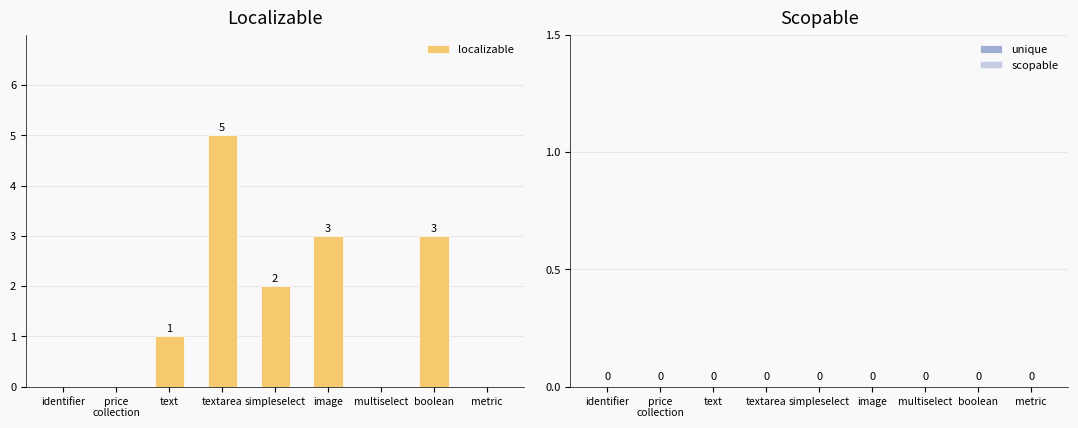

What is the change in value from textarea to simpleselect?

-3